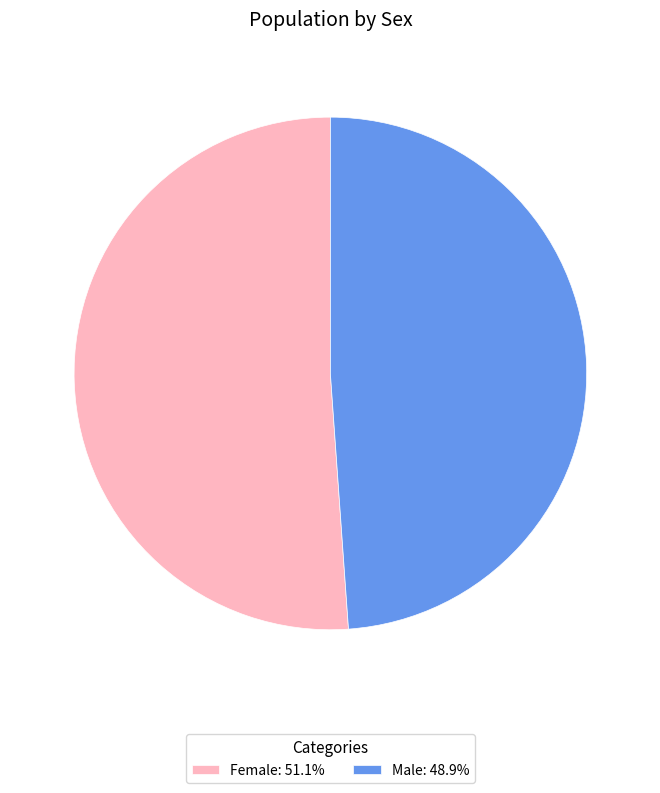

Combined, do Female: 51.1% and Male: 48.9% account for over 50%?

Yes